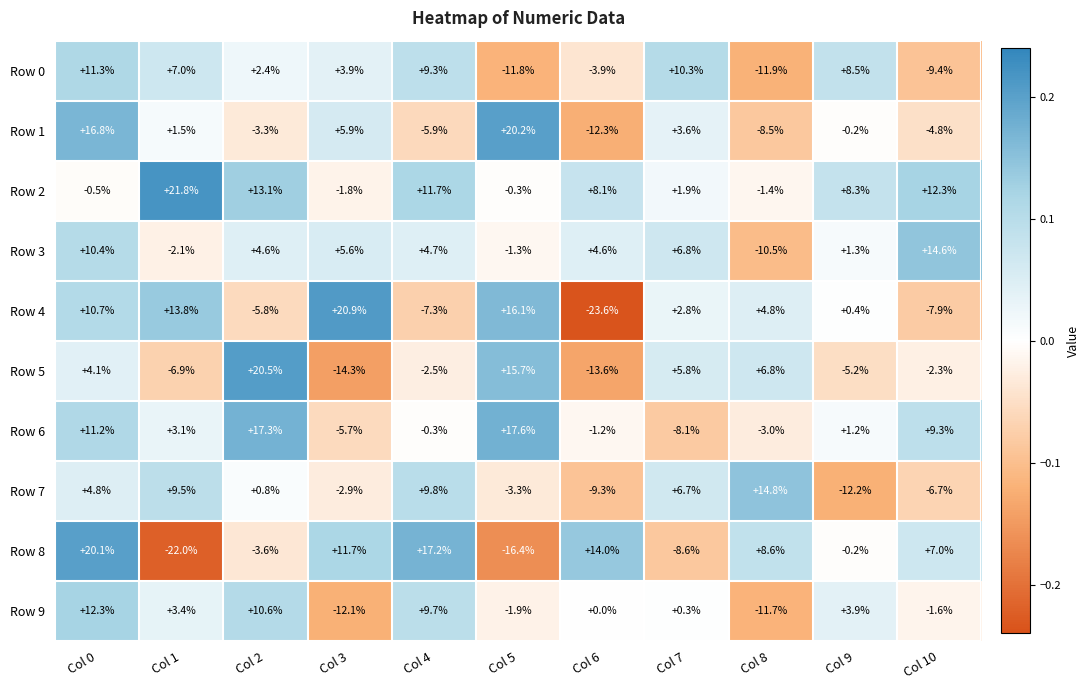

Rank the series at Col 0 from lowest to highest value.

Row 2, Row 5, Row 7, Row 3, Row 4, Row 6, Row 0, Row 9, Row 1, Row 8